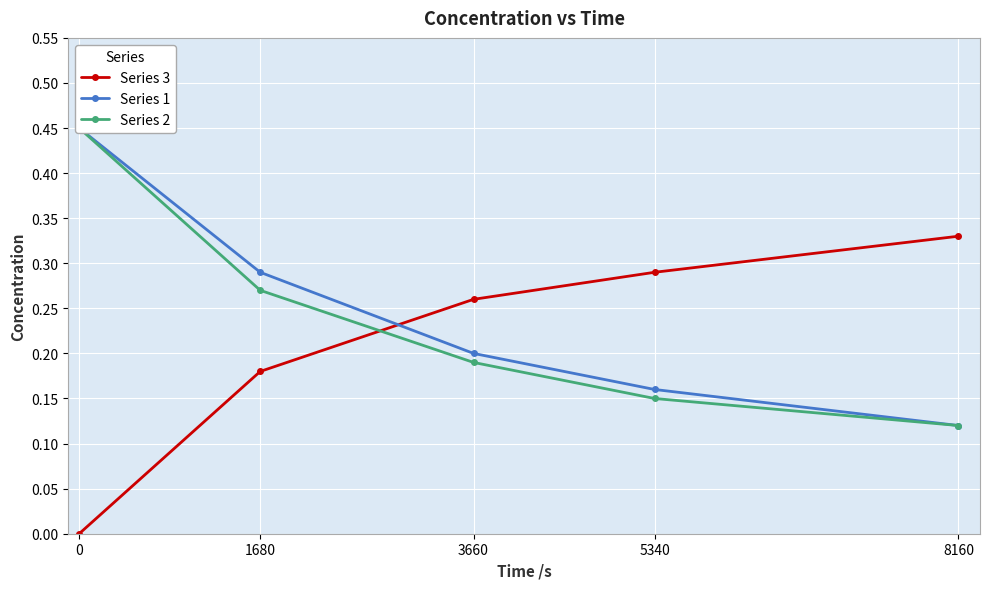

Rank the series by their average value, from highest to lowest.

Series 1, Series 2, Series 3